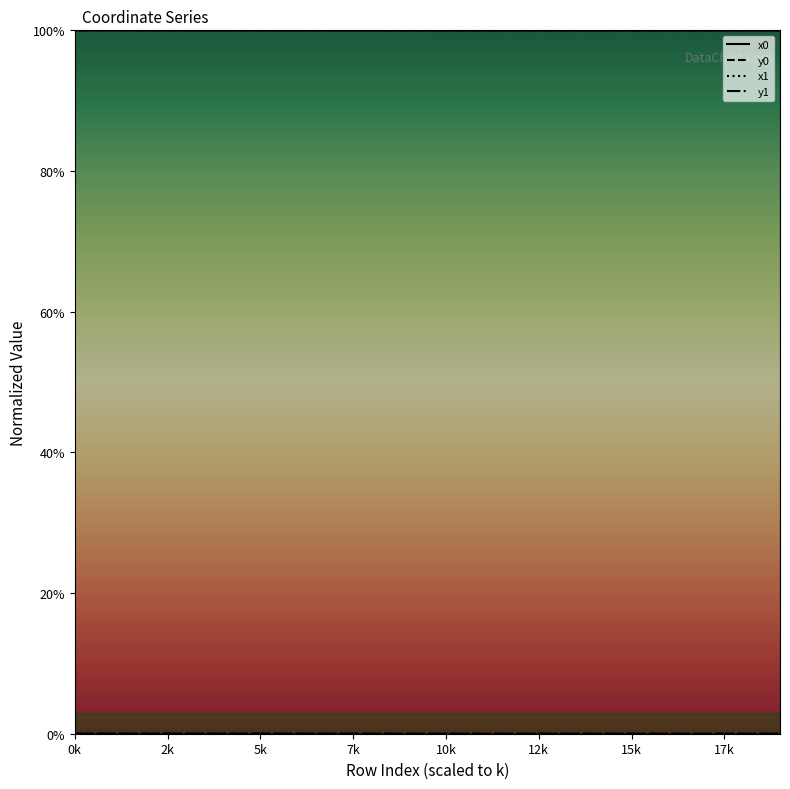

Reading left to right, transcribe all the data shown in this chart.

x0: 100.0	100.0	100.0	100.0	100.0	100.0	100.0	100.0	100.0	100.0	100.0	100.0	100.0	100.0	100.0	100.0	100.0	100.0	100.0	100.0
y0: 0.0	0.0	0.0	0.0	0.0	0.0	0.0	0.0	0.0	0.0	0.0	0.0	0.0	0.0	0.0	0.0	0.0	0.0	0.0	0.0
x1: 100.0	100.0	100.0	100.0	100.0	100.0	100.0	100.0	100.0	100.0	100.0	100.0	100.0	100.0	100.0	100.0	100.0	100.0	100.0	100.0
y1: 0.0	0.0	0.0	0.0	0.0	0.0	0.0	0.0	0.0	0.0	0.0	0.0	0.0	0.0	0.0	0.0	0.0	0.0	0.0	0.0